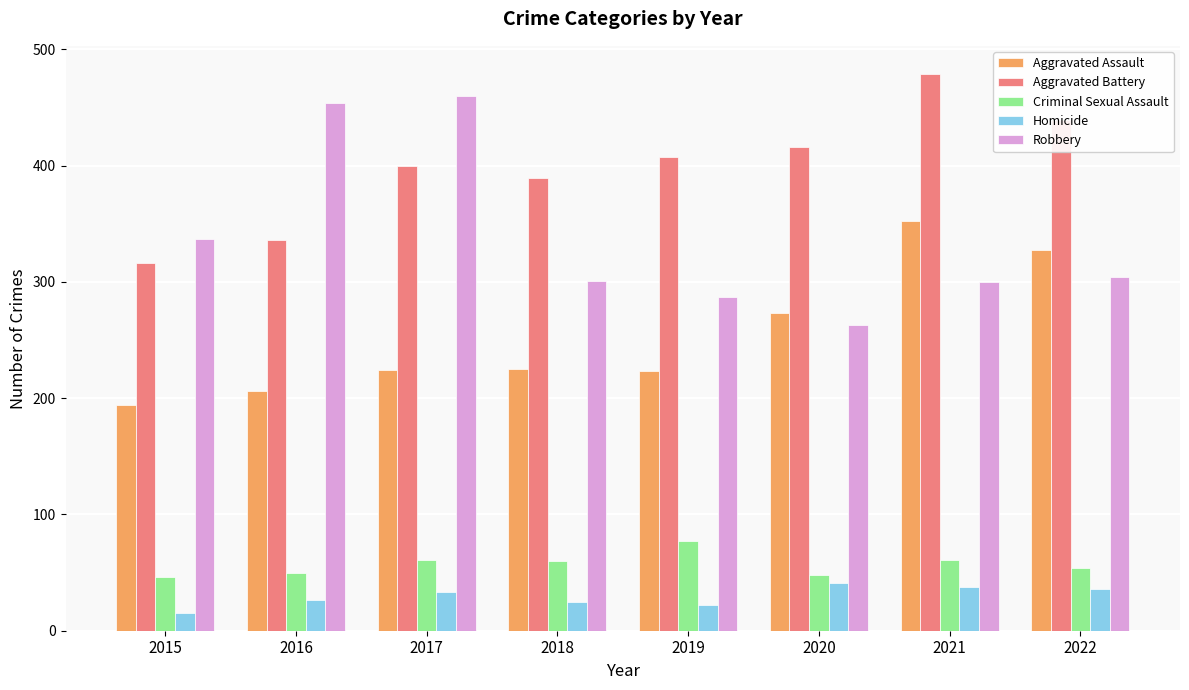

Between 2017 and 2022, which series saw the biggest shift?

Robbery